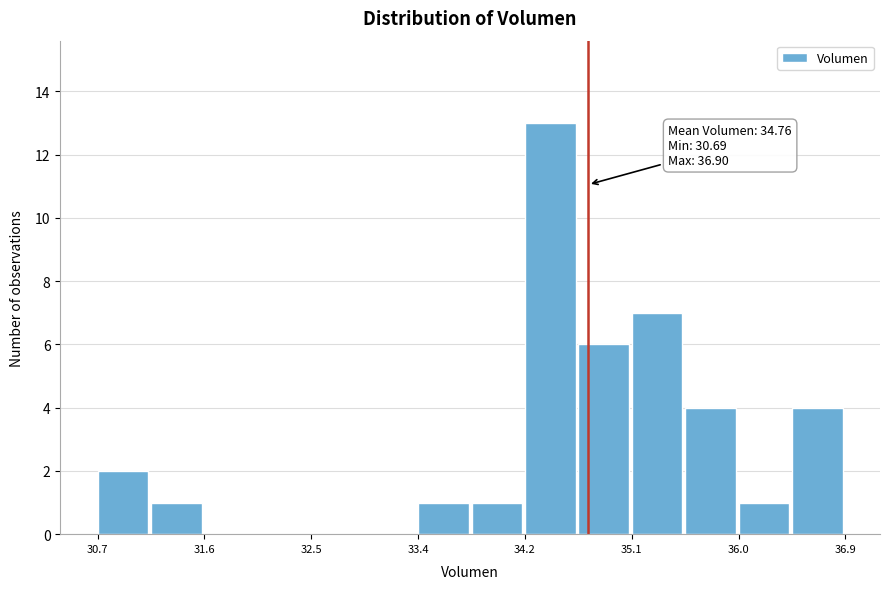

Which range on the x-axis has the tallest bar?

34.2 to 34.7